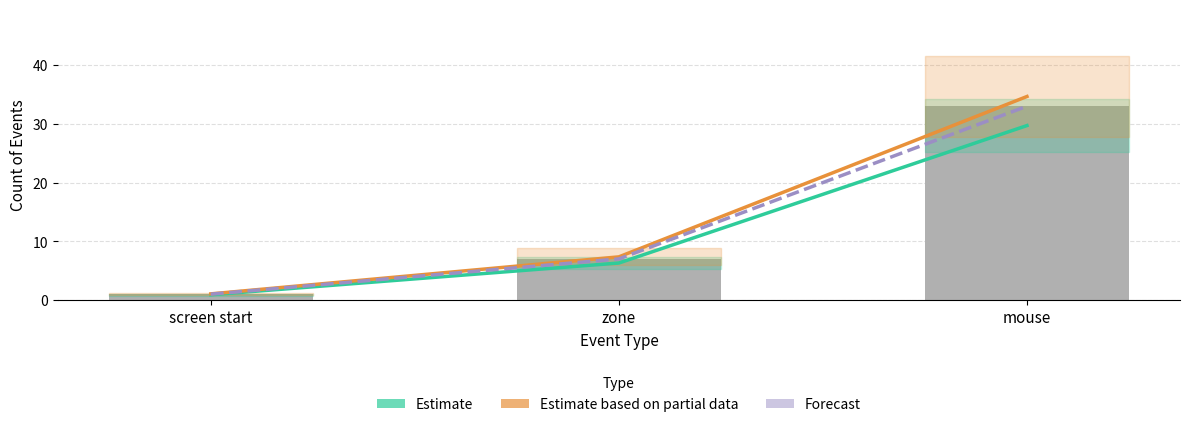

Does the chart contain any negative values?

No